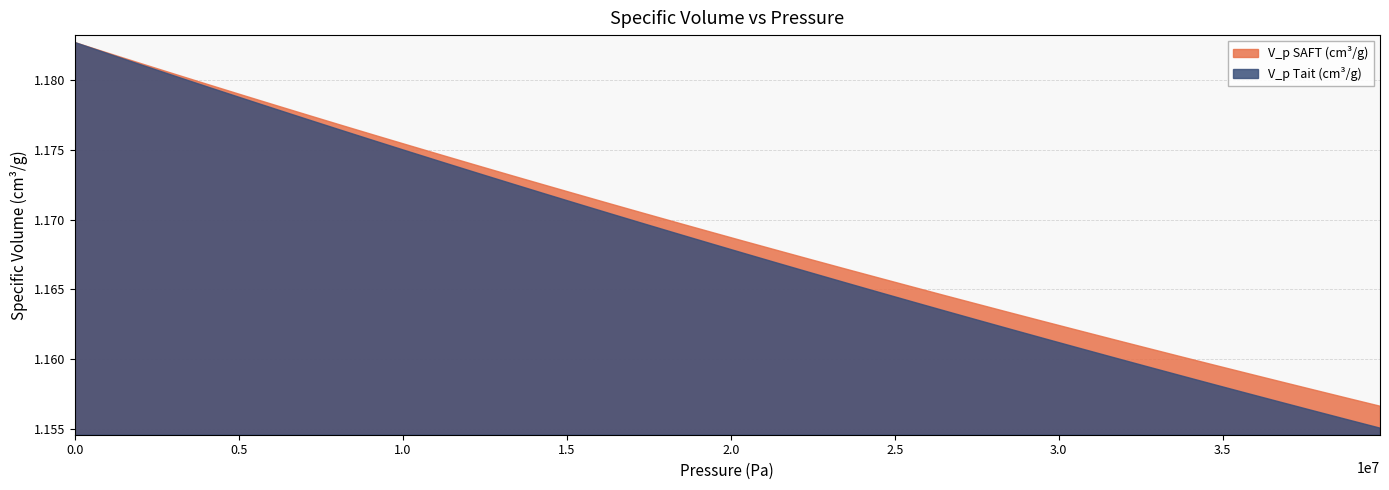

Where do V_p SAFT (cm³/g) and V_p Tait (cm³/g) first cross each other?

0 and 1020408.163265306